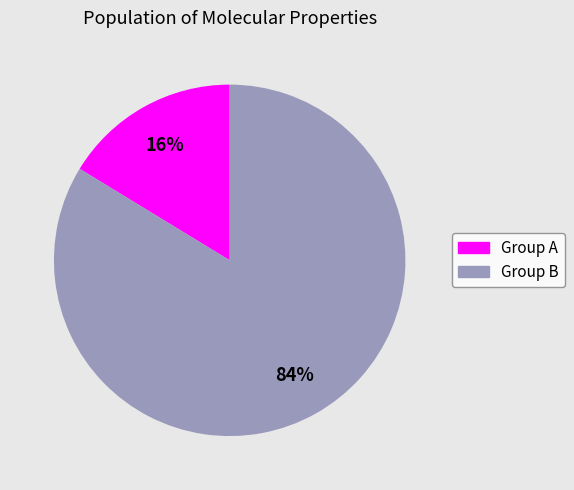

To the nearest percent, what is the average slice percentage?

50%